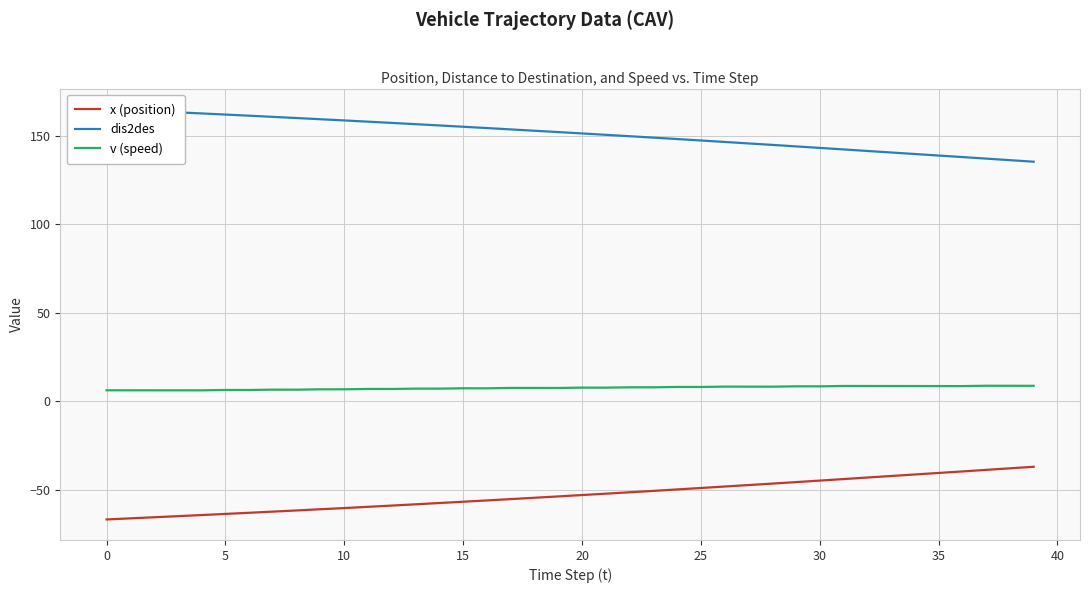

Where does the x (position) series first go above -52?

22